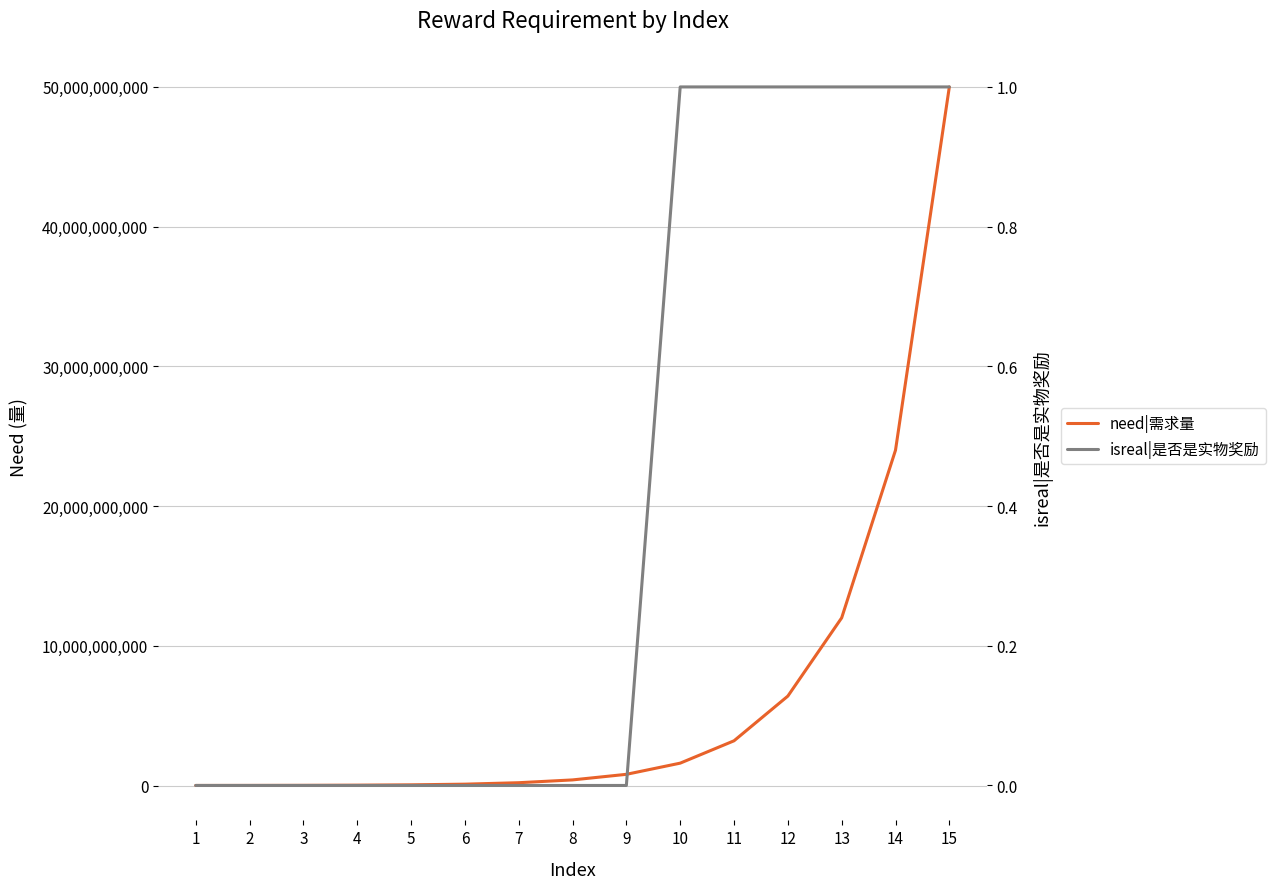

The value of isreal|是否是实物奖励 at 11 is 1. True or false?

True